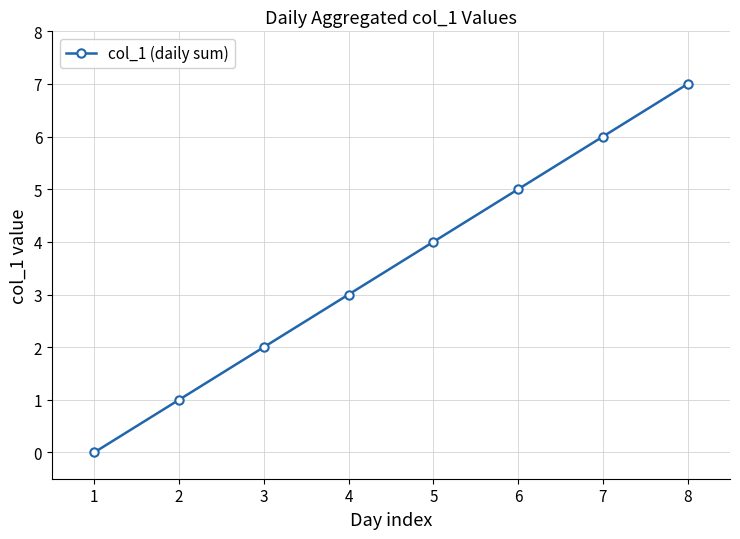

What is the maximum value shown in the chart?

7